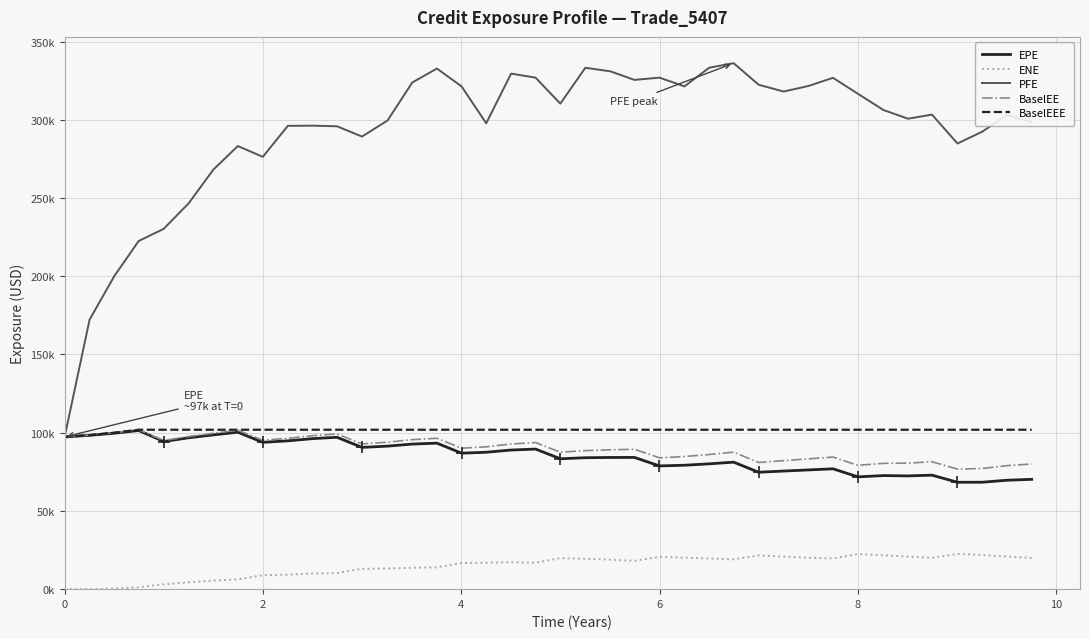

What is the value of the BaselEE point at the 12th from the left?

99208.3